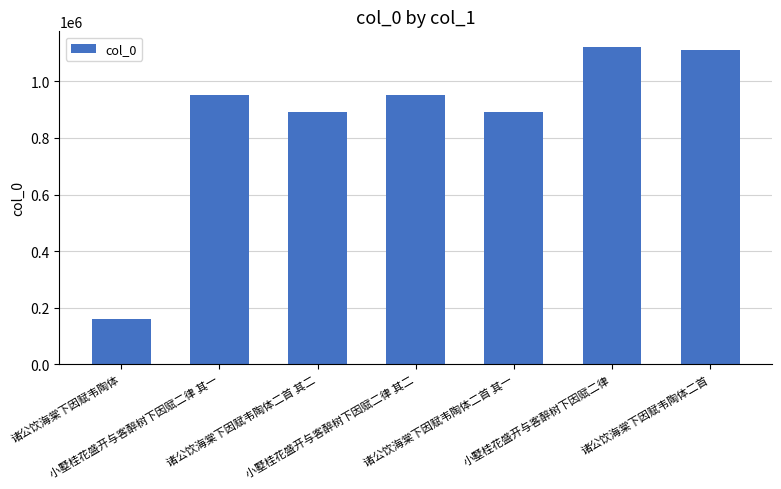

What is the difference between the second highest and second lowest values?

221041